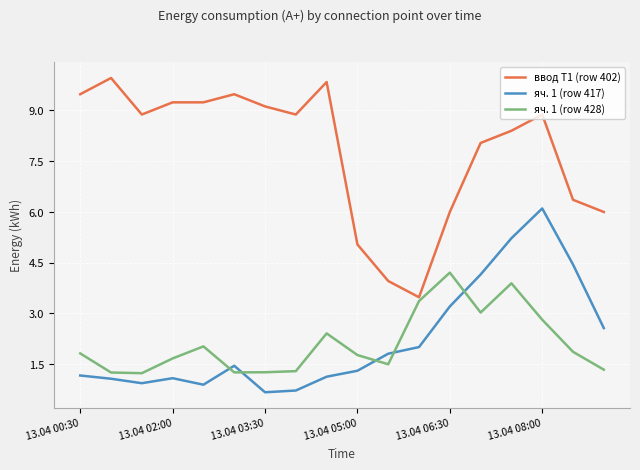

What is the smallest value displayed?

0.7